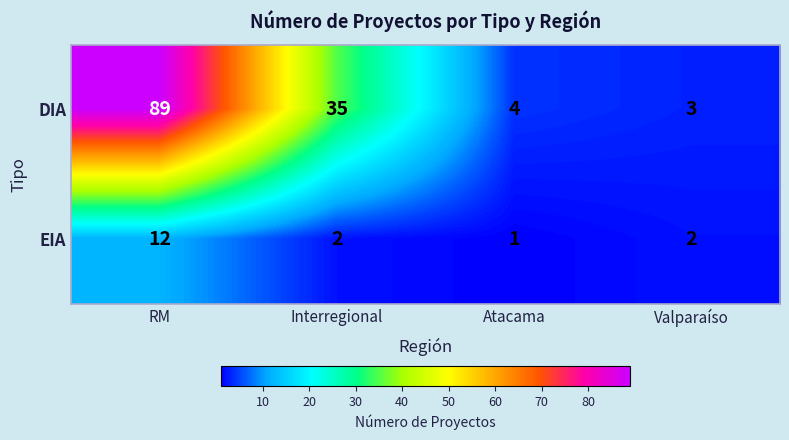

What is the average value of the EIA series?

4